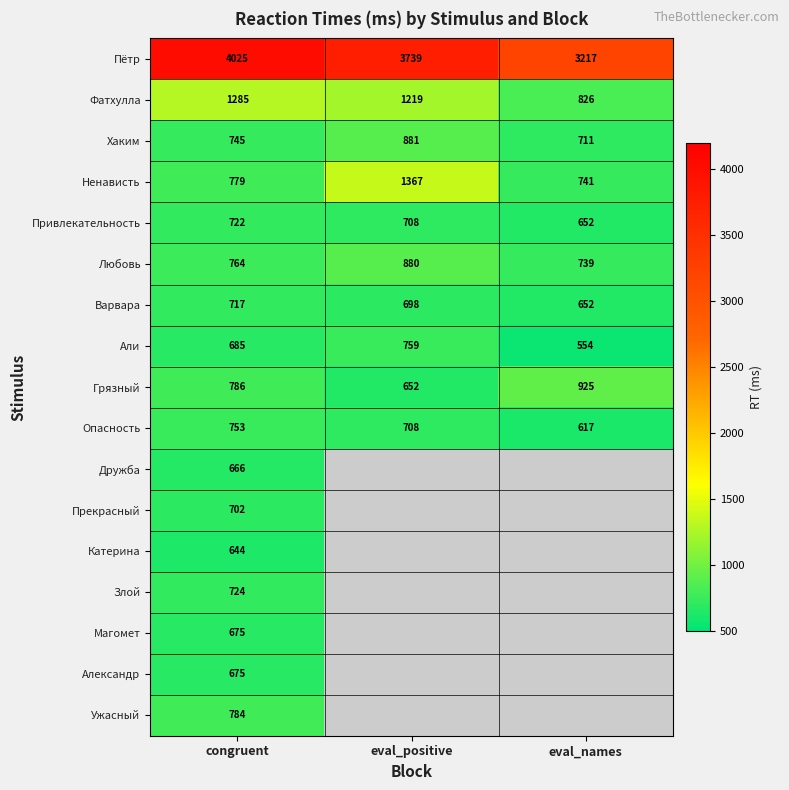

What is the total value across all series at congruent?

16131